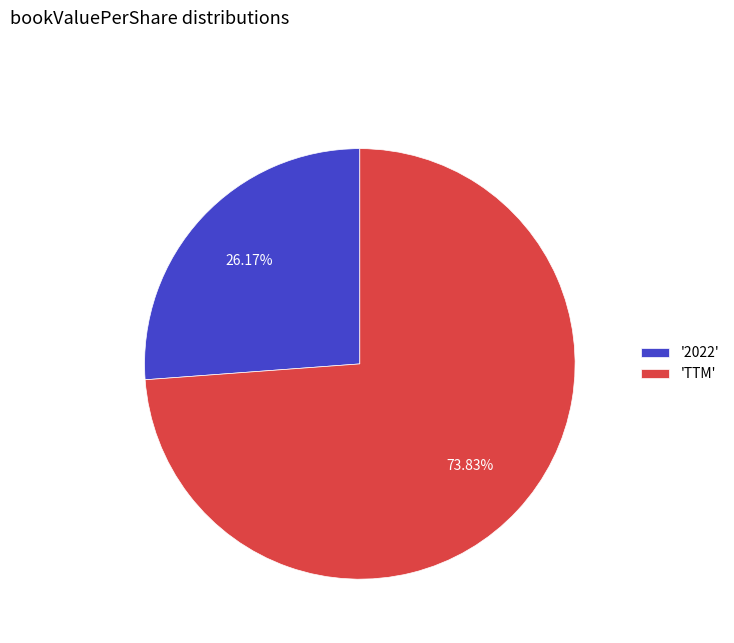

Which slice is the smallest?

'2022'